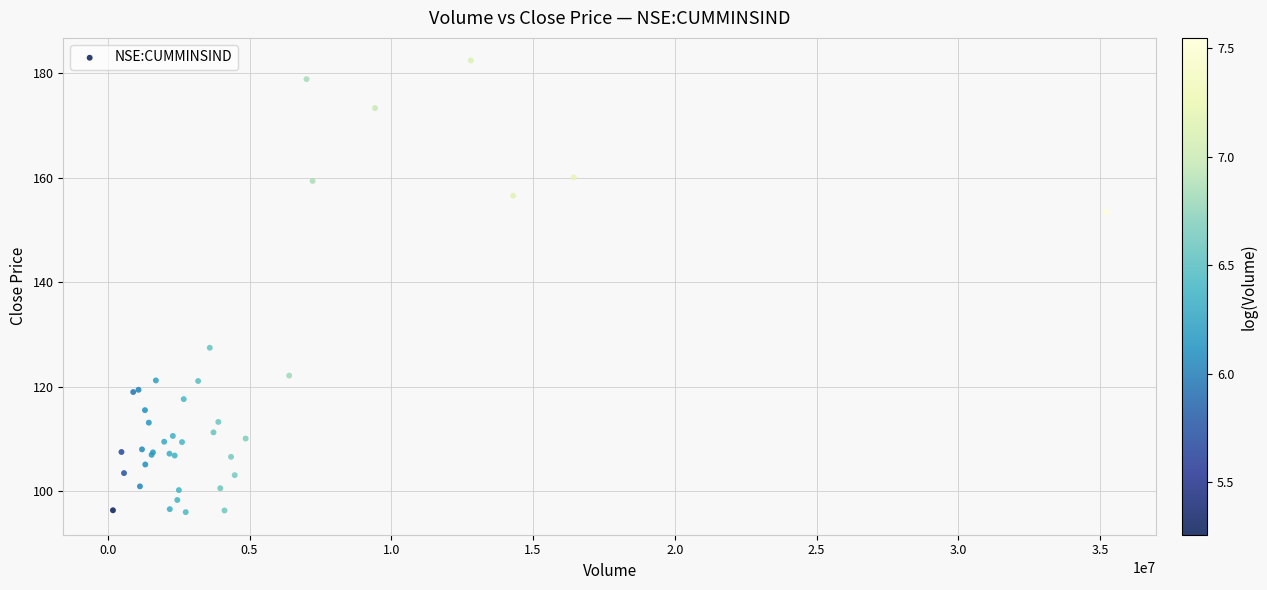

What Y value in the scatter plot is closest to 139?

127.5